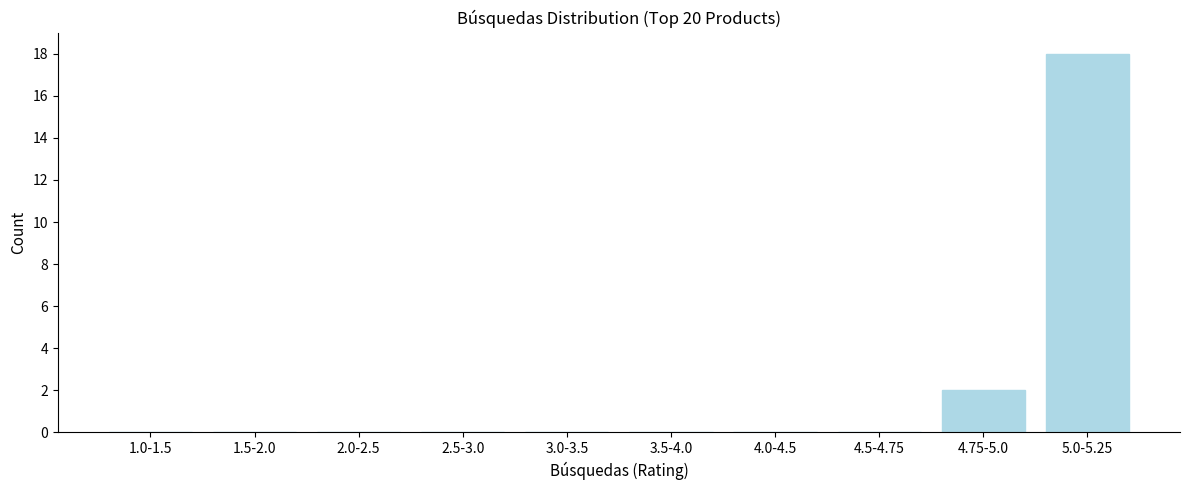

Reading left to right, transcribe all the data shown in this chart.

1.0-1.5=0	1.5-2.0=0	2.0-2.5=0	2.5-3.0=0	3.0-3.5=0	3.5-4.0=0	4.0-4.5=0	4.5-4.75=0	4.75-5.0=2	5.0-5.25=18